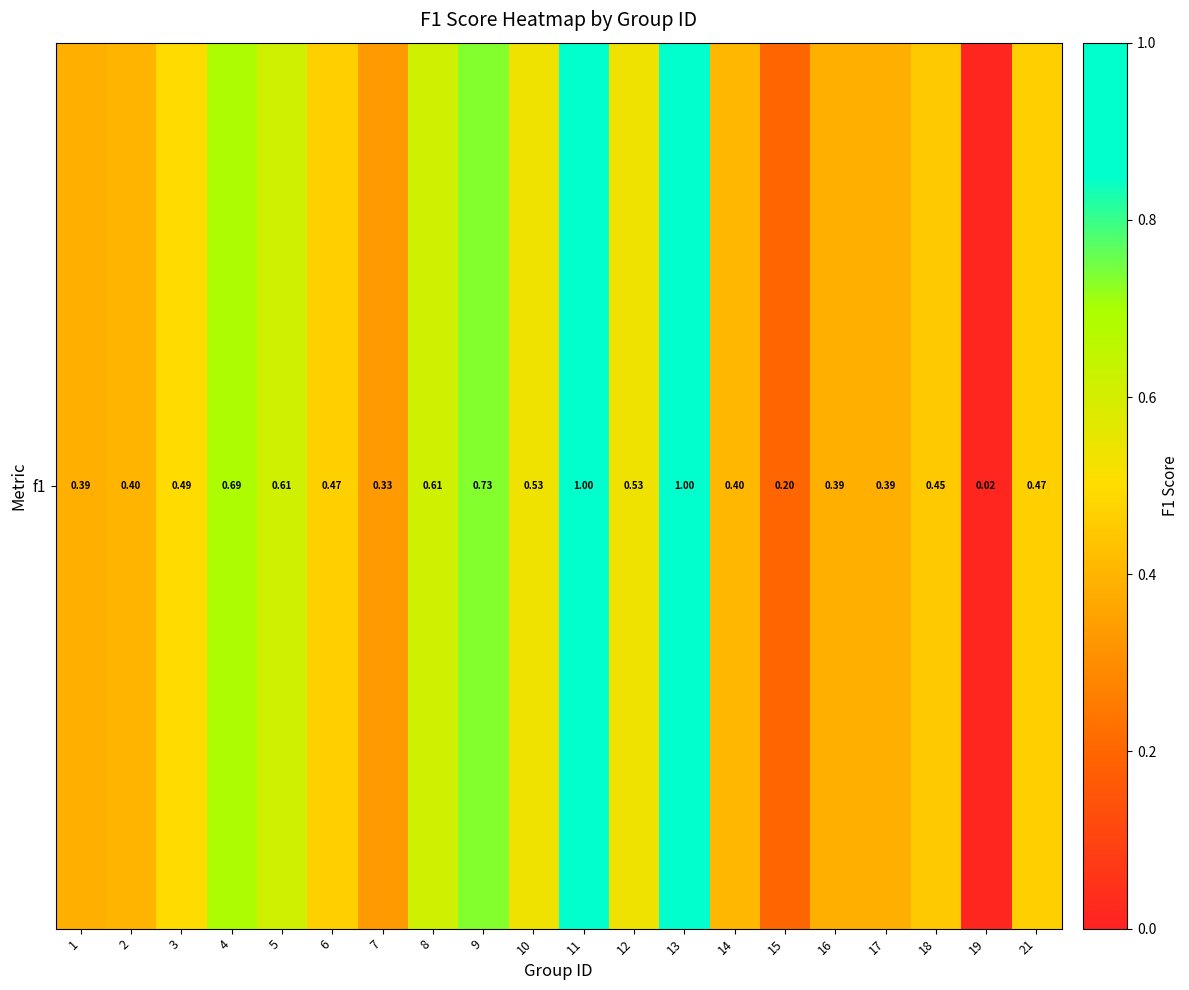

Reading left to right, what are all the values shown in this chart?

0.4	0.4	0.5	0.7	0.6	0.5	0.3	0.6	0.7	0.5	1.0	0.5	1.0	0.4	0.2	0.4	0.4	0.5	0.0	0.5